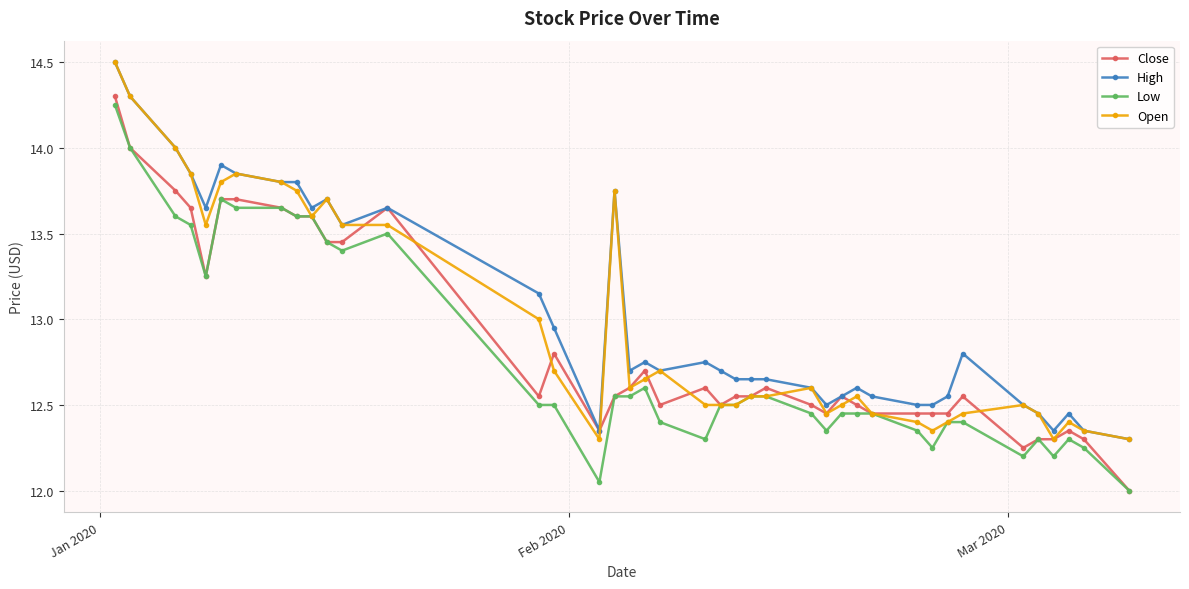

How many distinct data groups are displayed?

4